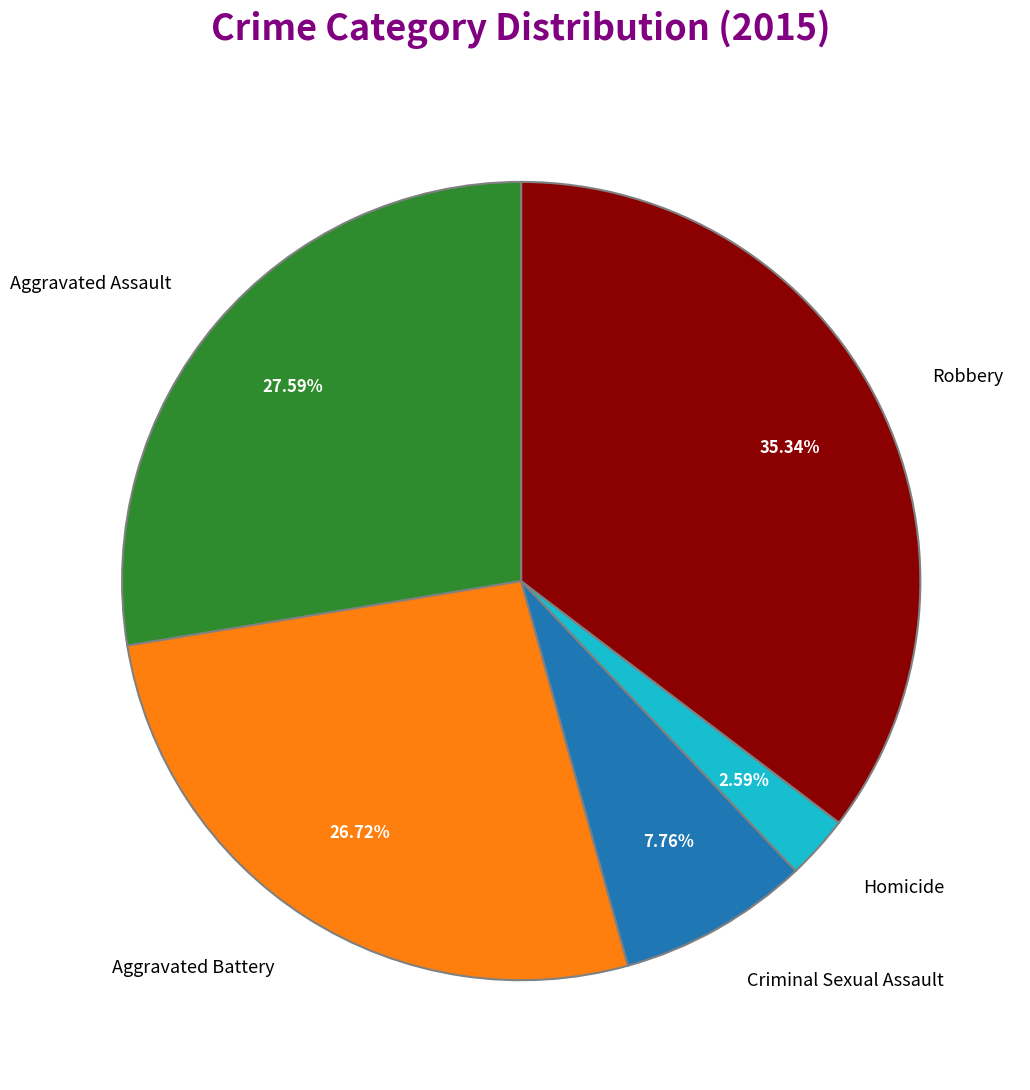

How many slices are in this pie chart?

5